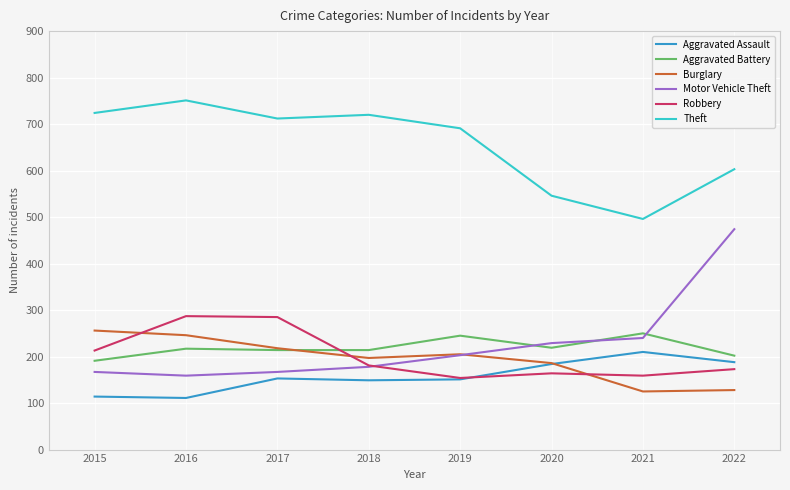

In Robbery, how many points are higher than both neighbors (excluding endpoints)?

2